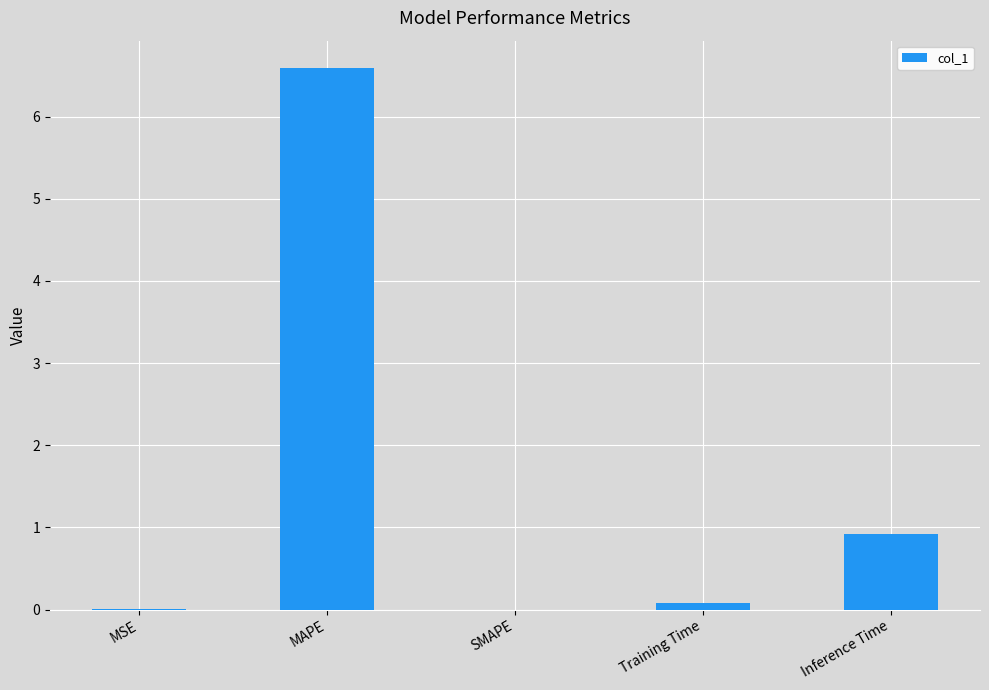

What is the difference between the values at MAPE and Inference Time?

5.7